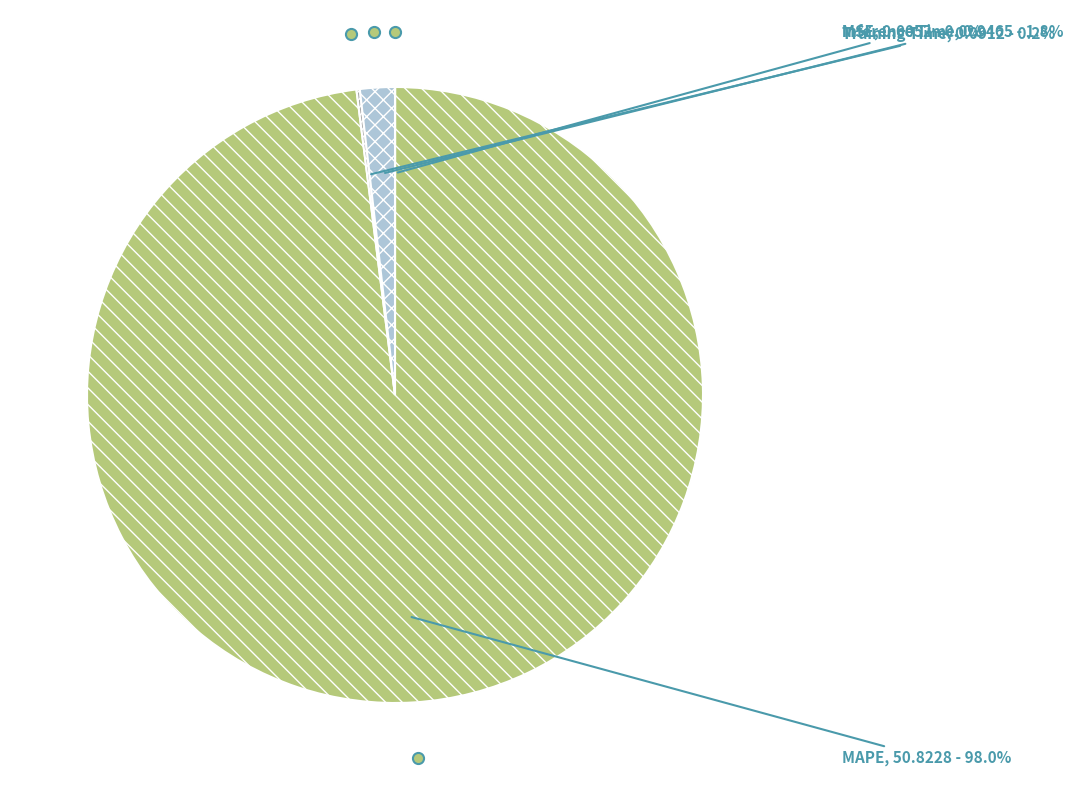

Is there a majority slice in this chart?

Yes